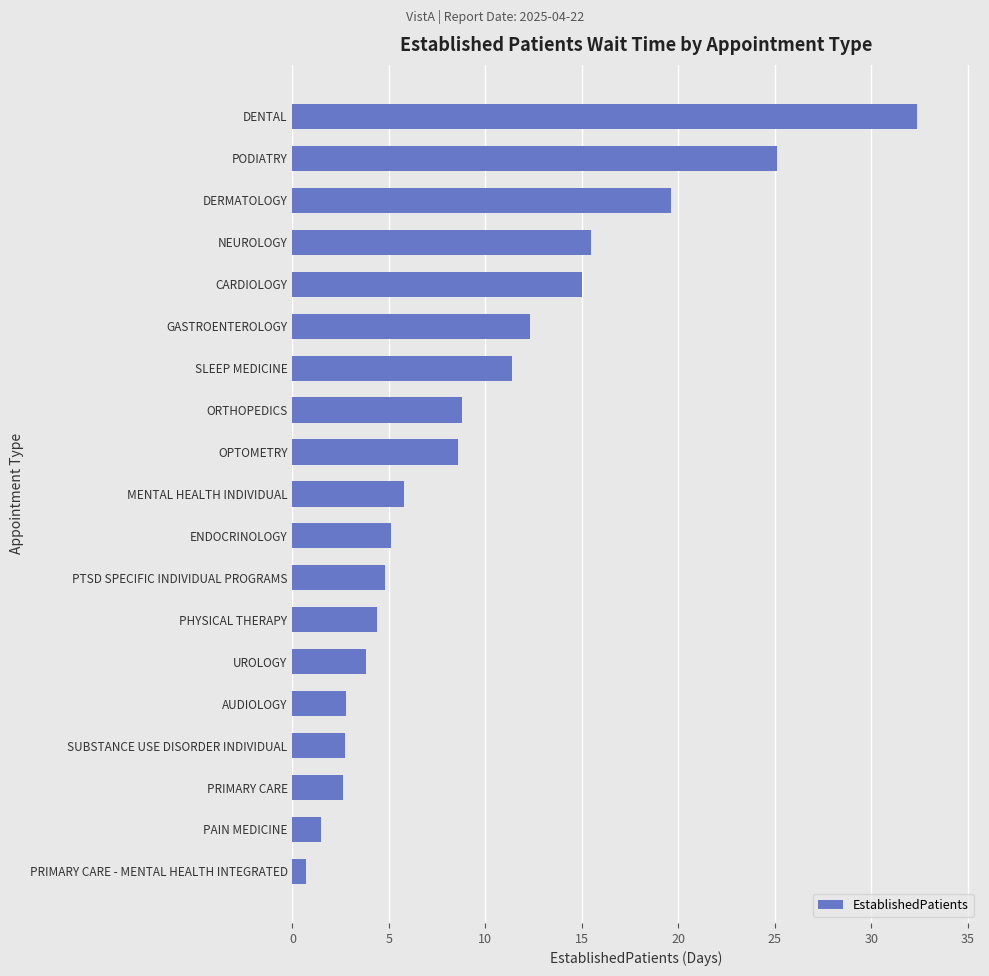

Between PRIMARY CARE - MENTAL HEALTH INTEGRATED and PODIATRY, which is larger?

PODIATRY